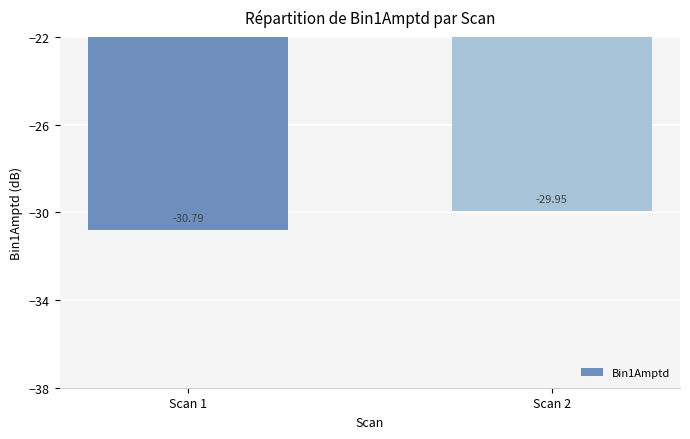

Does the chart contain any negative values?

Yes